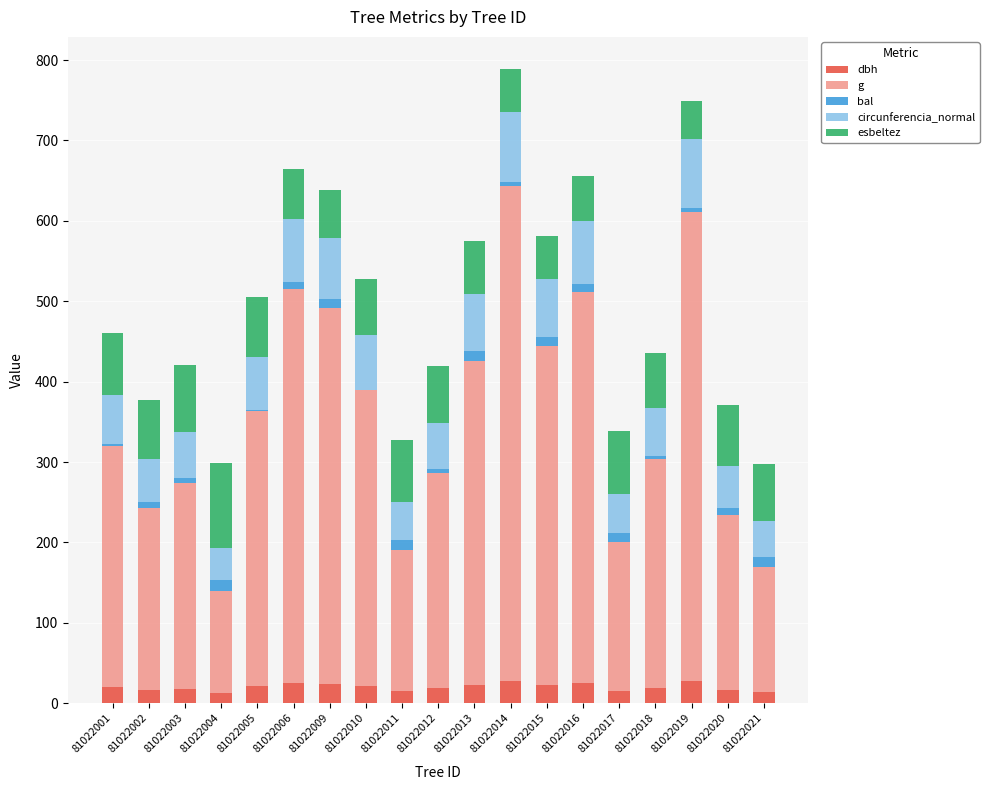

The value of dbh at 81022016 is 24.9. True or false?

True